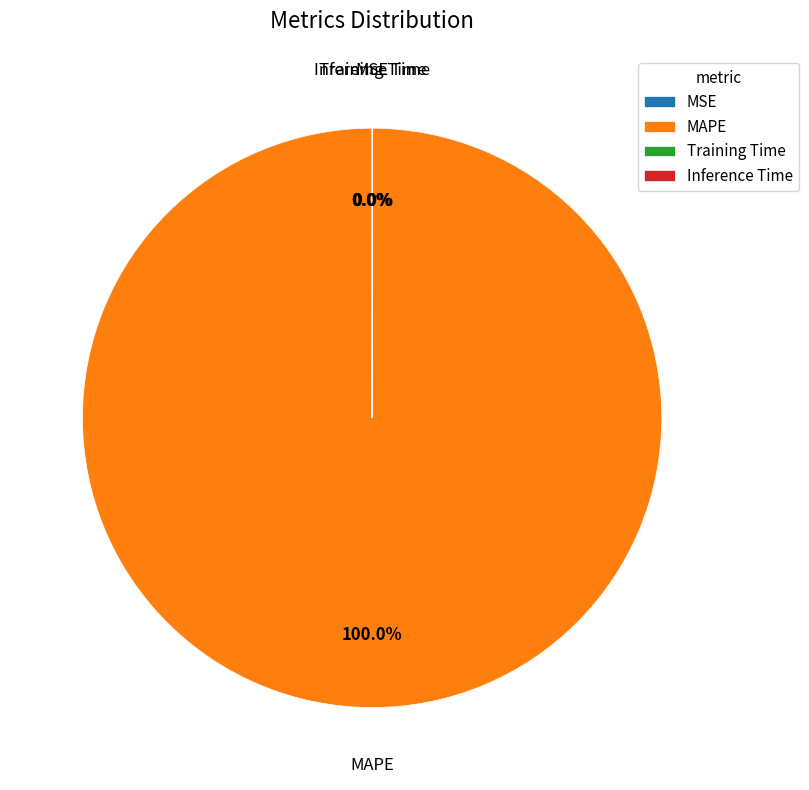

Which slice is the largest?

MAPE